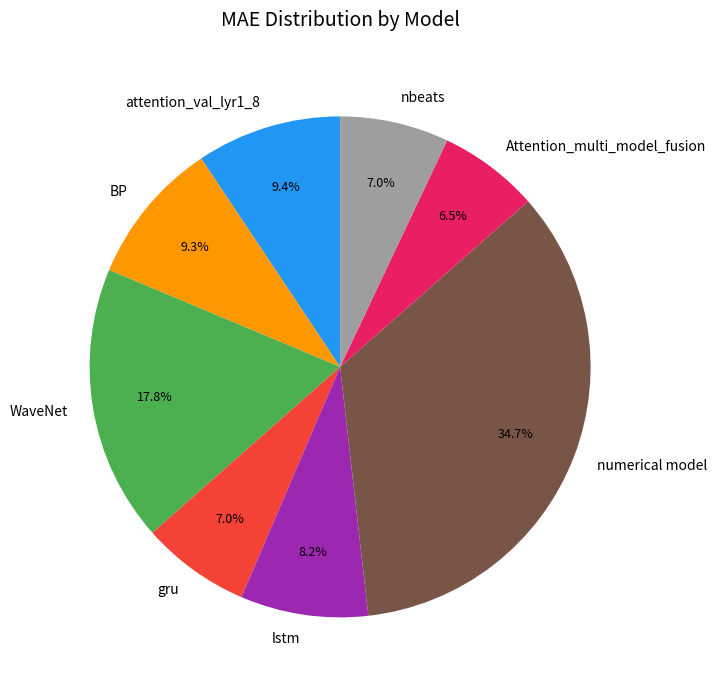

To the nearest percent, what portion does lstm represent?

8%